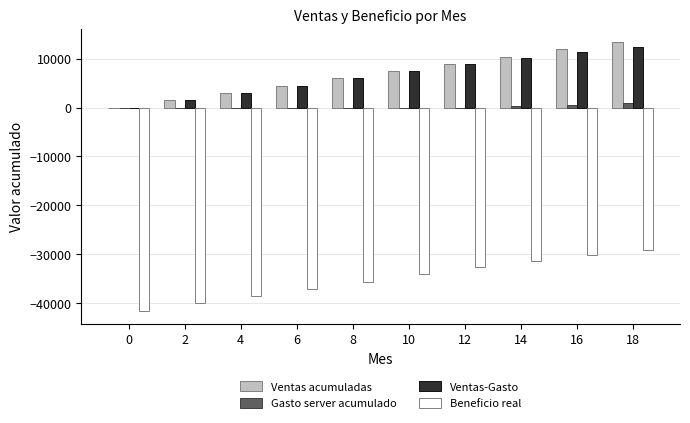

What is the sum of all Ventas-Gasto values?

65217.5